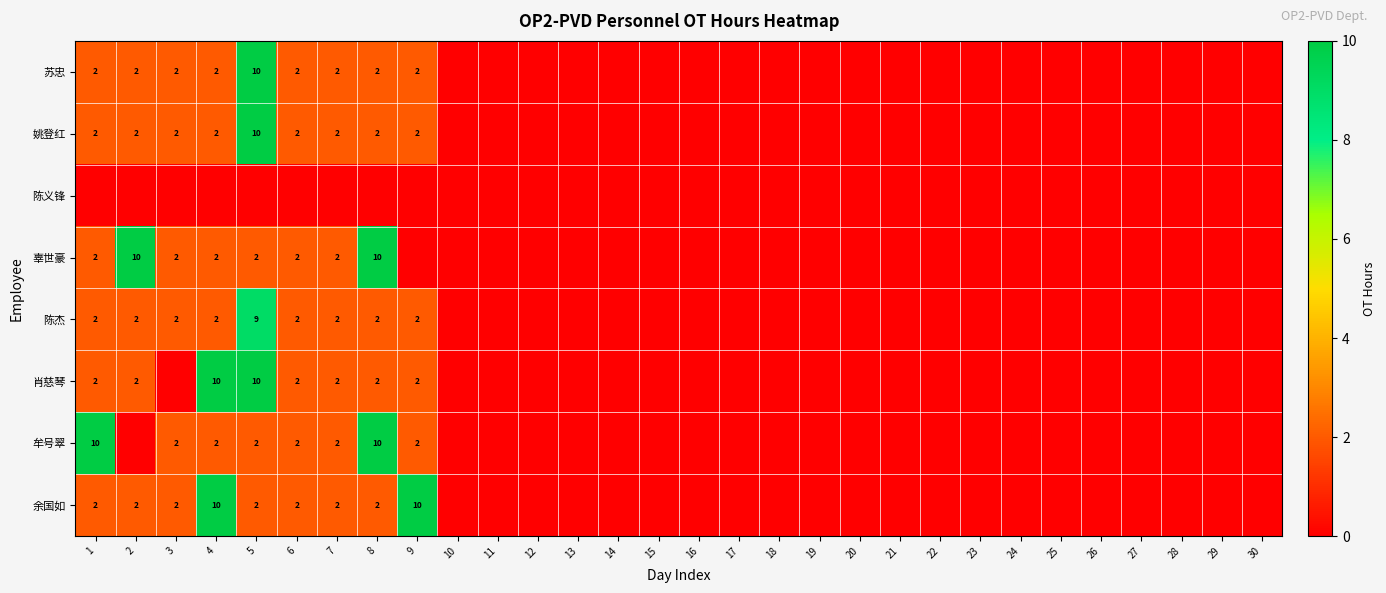

Is it true that 苏忠 equals 0 at 27?

True